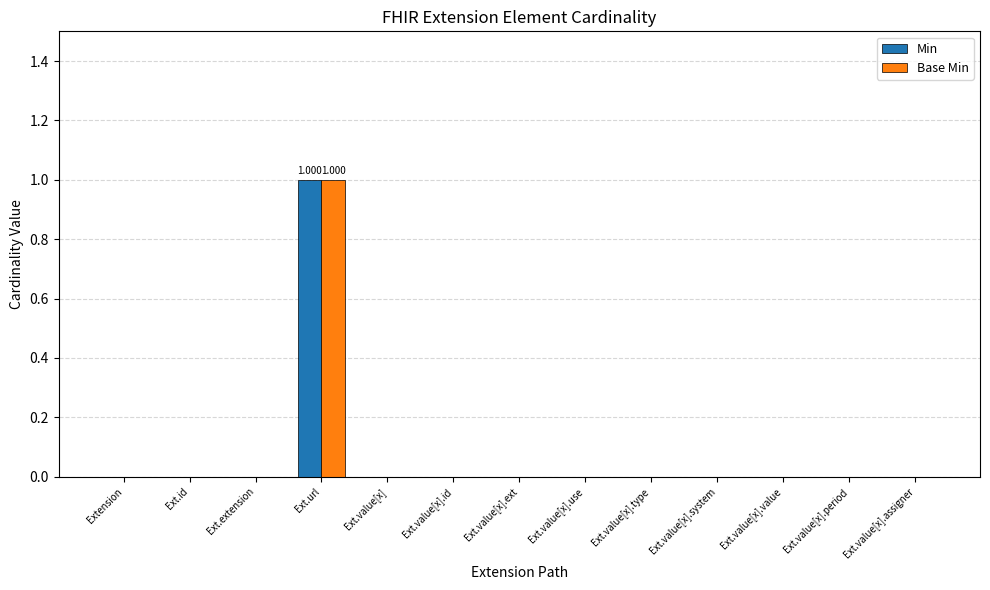

How many distinct data groups are displayed?

2